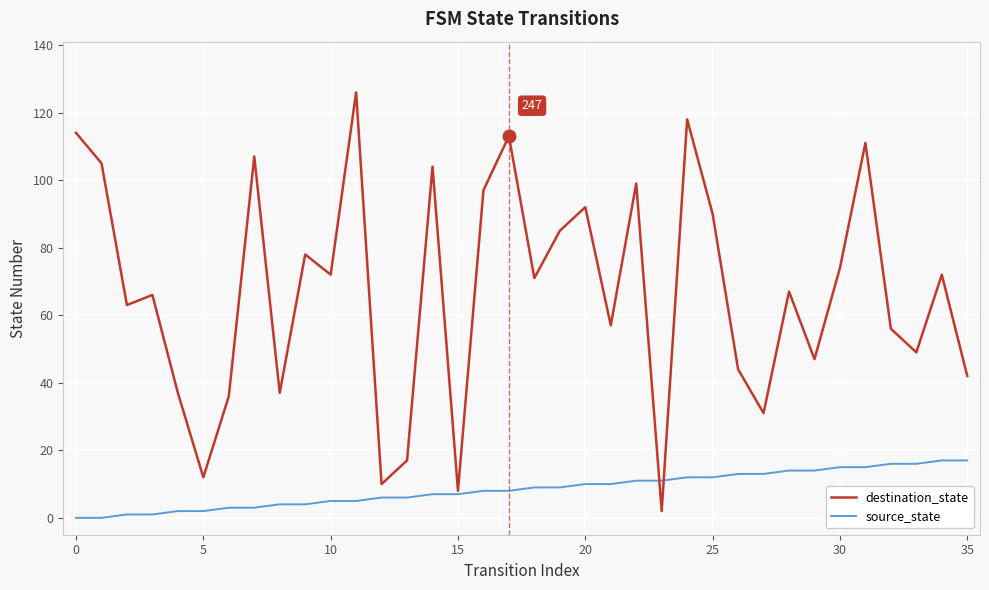

Which series has the largest total across all categories?

destination_state